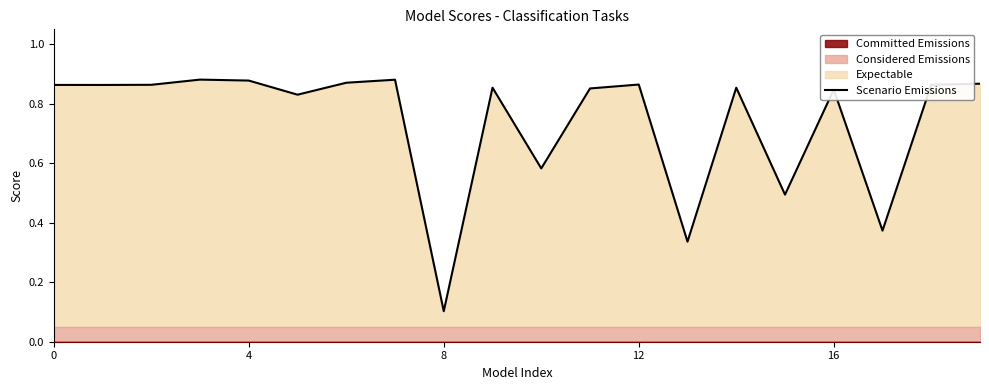

Which category has the lowest value in the Scenario Emissions series?

8